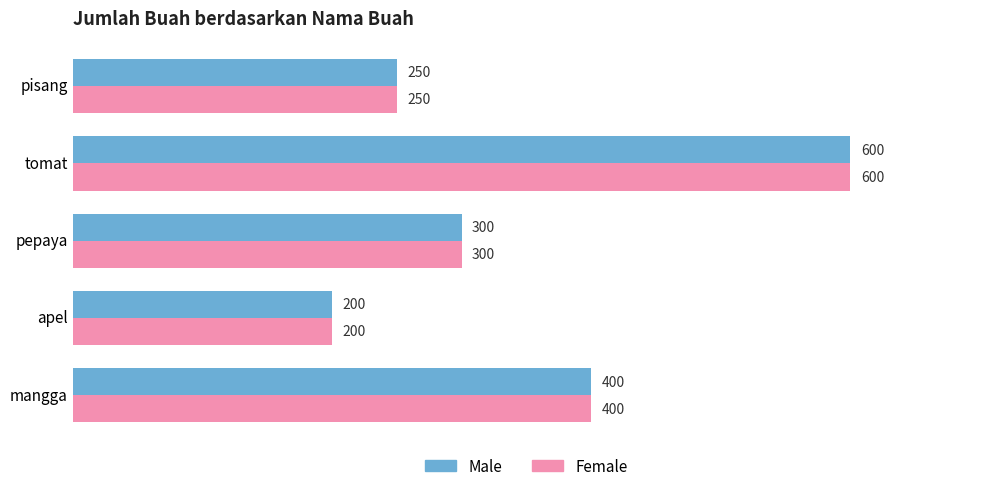

At which category does the chart reach its minimum across all series?

apel